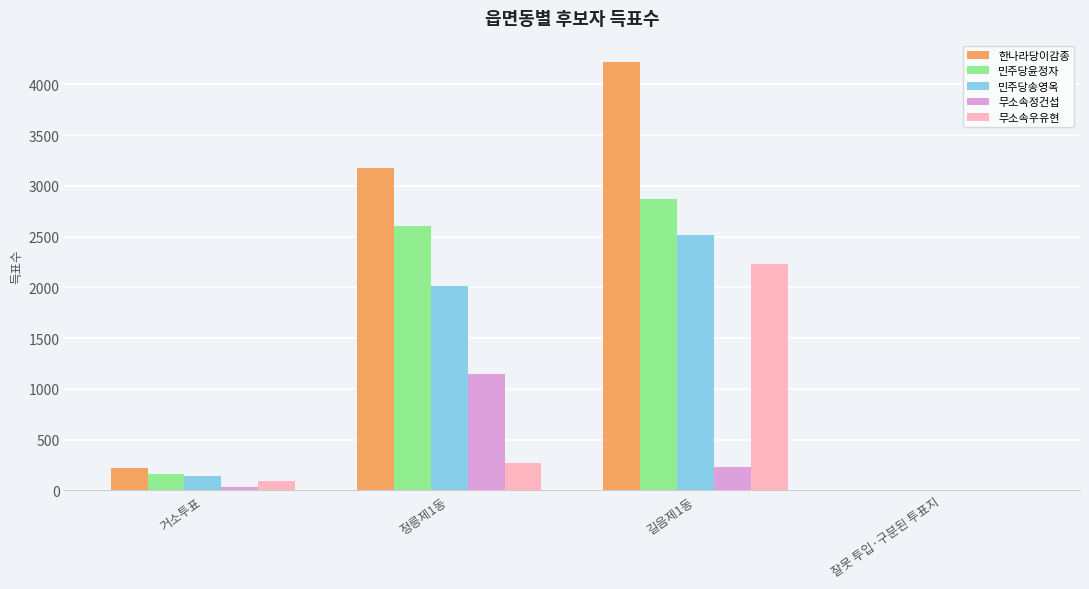

What is the sum of all 한나라당이감종 values?

7615